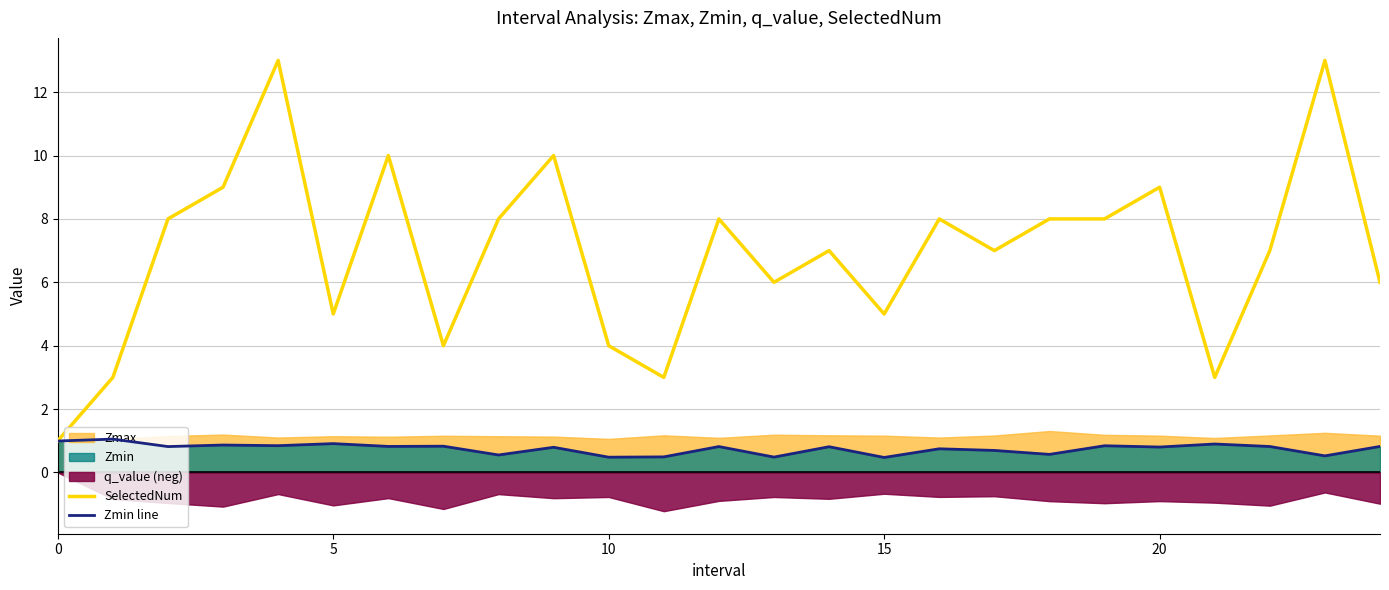

How many categories are shown in the chart?

25